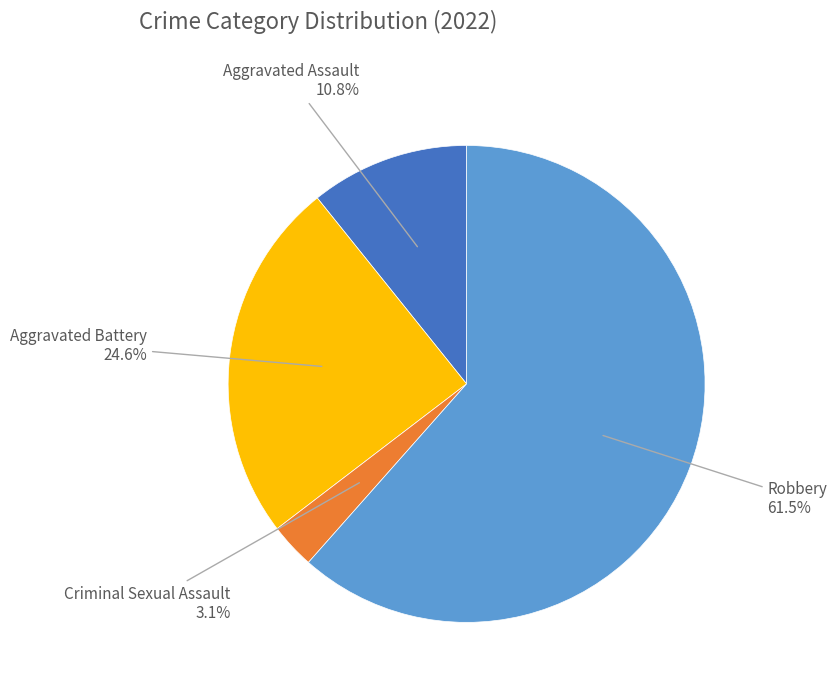

Is the sum of Aggravated Battery and Aggravated Assault greater than half?

No